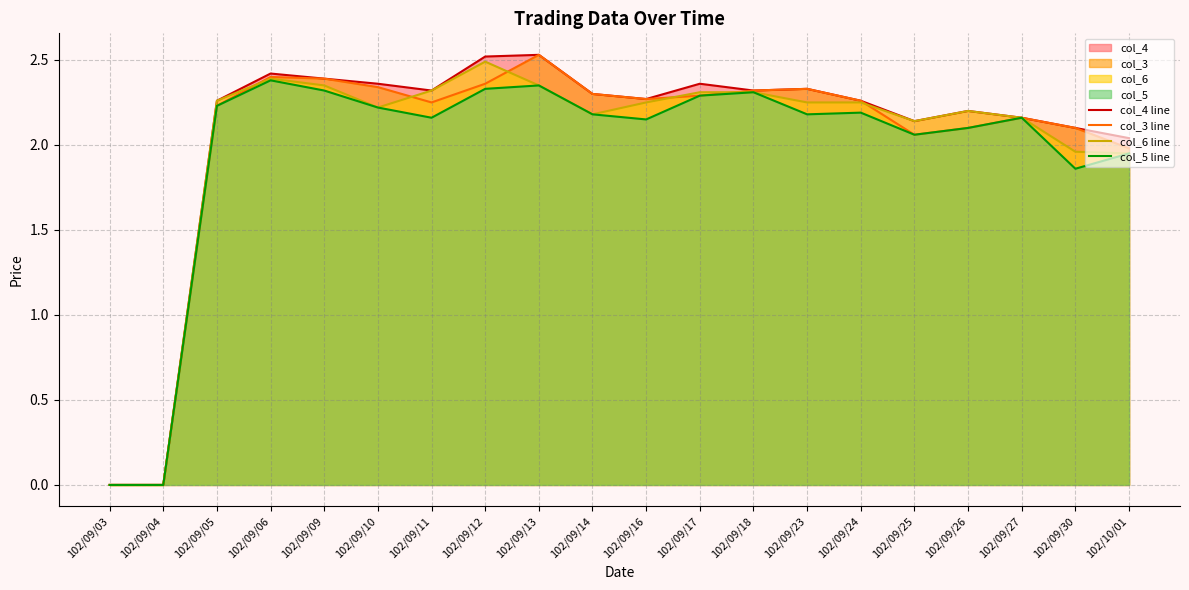

Which series changed the most between 102/09/04 and 102/09/10?

col_4 line